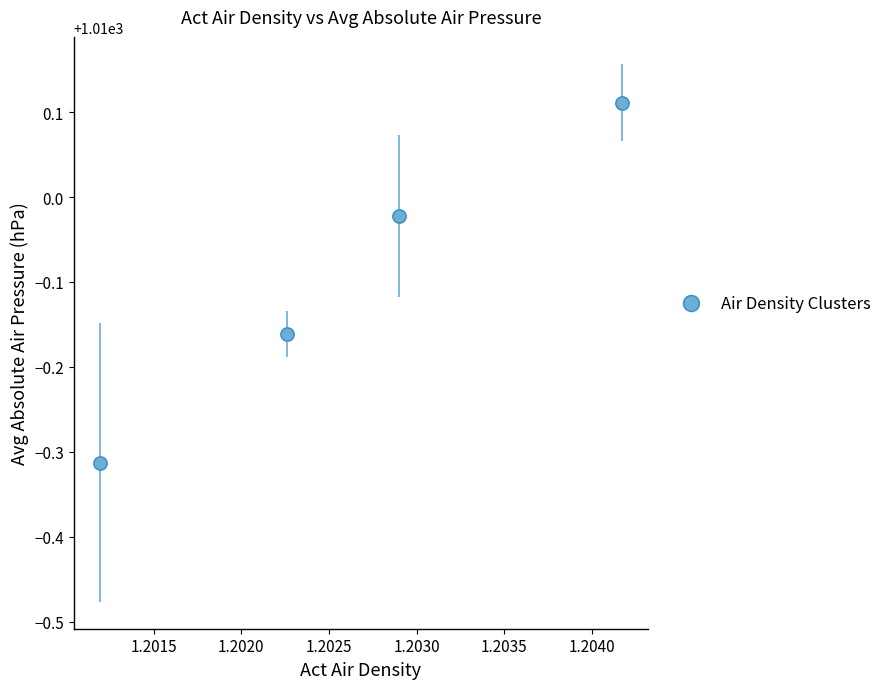

What is the average Y value?

1009.9